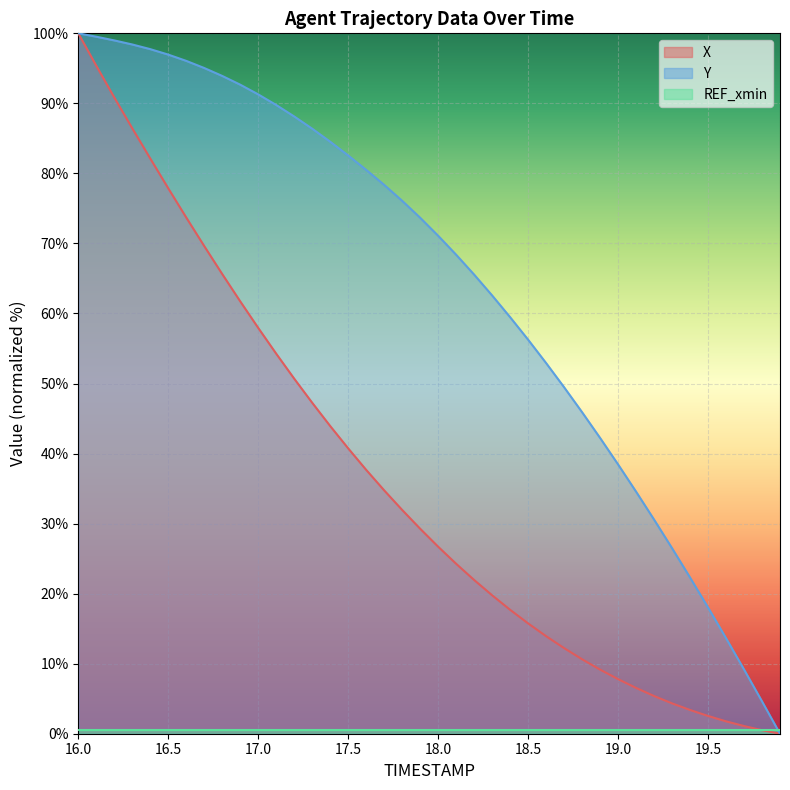

What is the difference between the maximum and second lowest values in the X series?

99.5